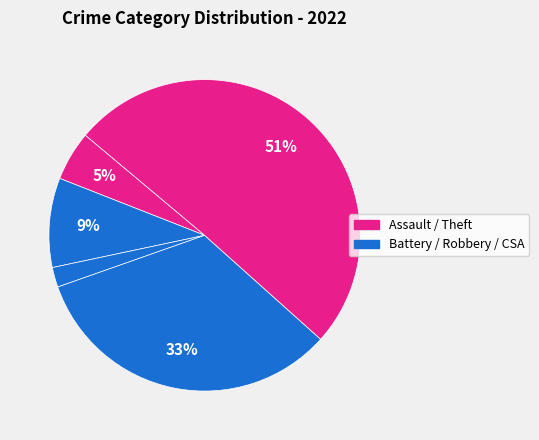

How many slices are in this pie chart?

5